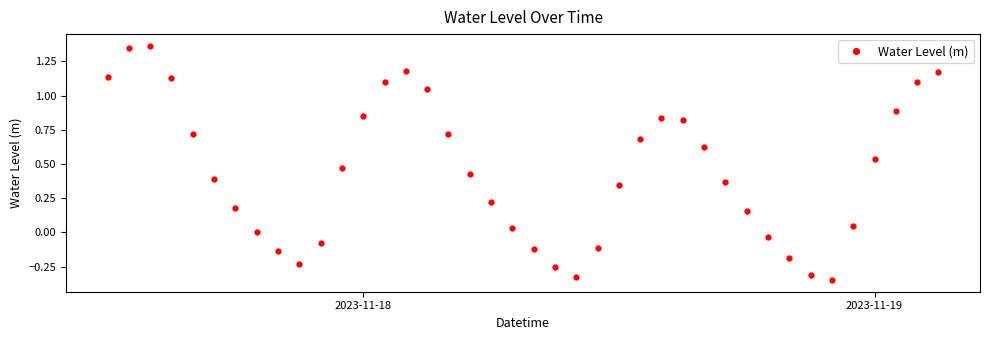

What is the difference between the second highest and second lowest values?

1.7